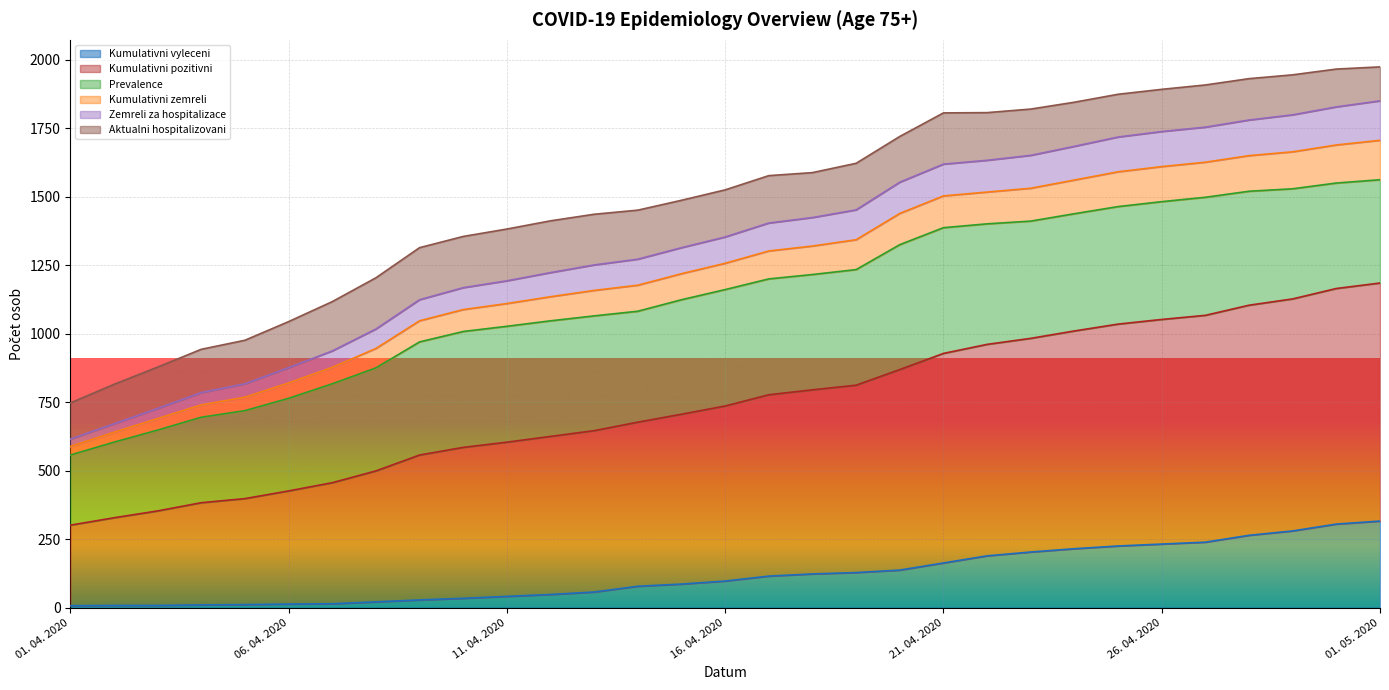

True or false: Zemreli za hospitalizace has more than 2 interior local peaks.

False